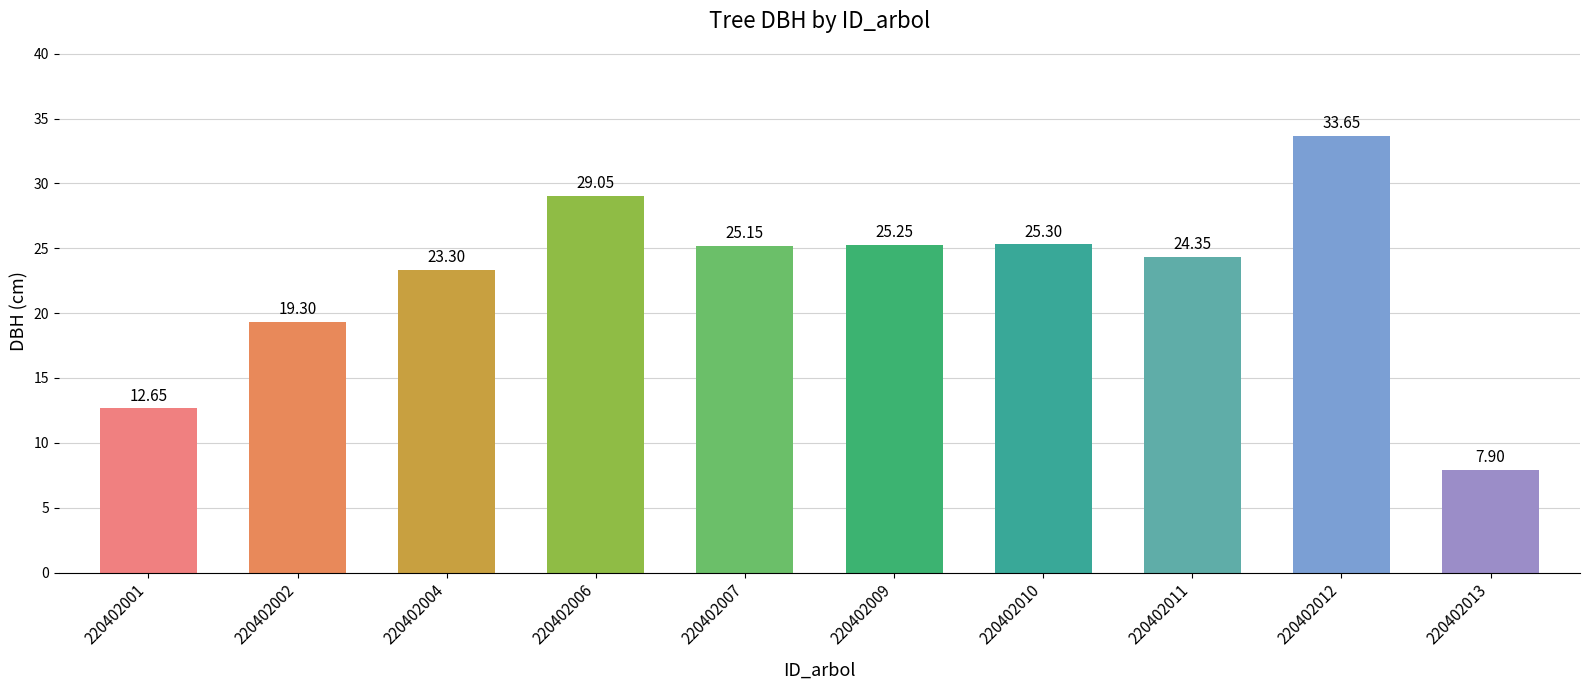

What is the change in value from 220402006 to 220402007?

-3.9